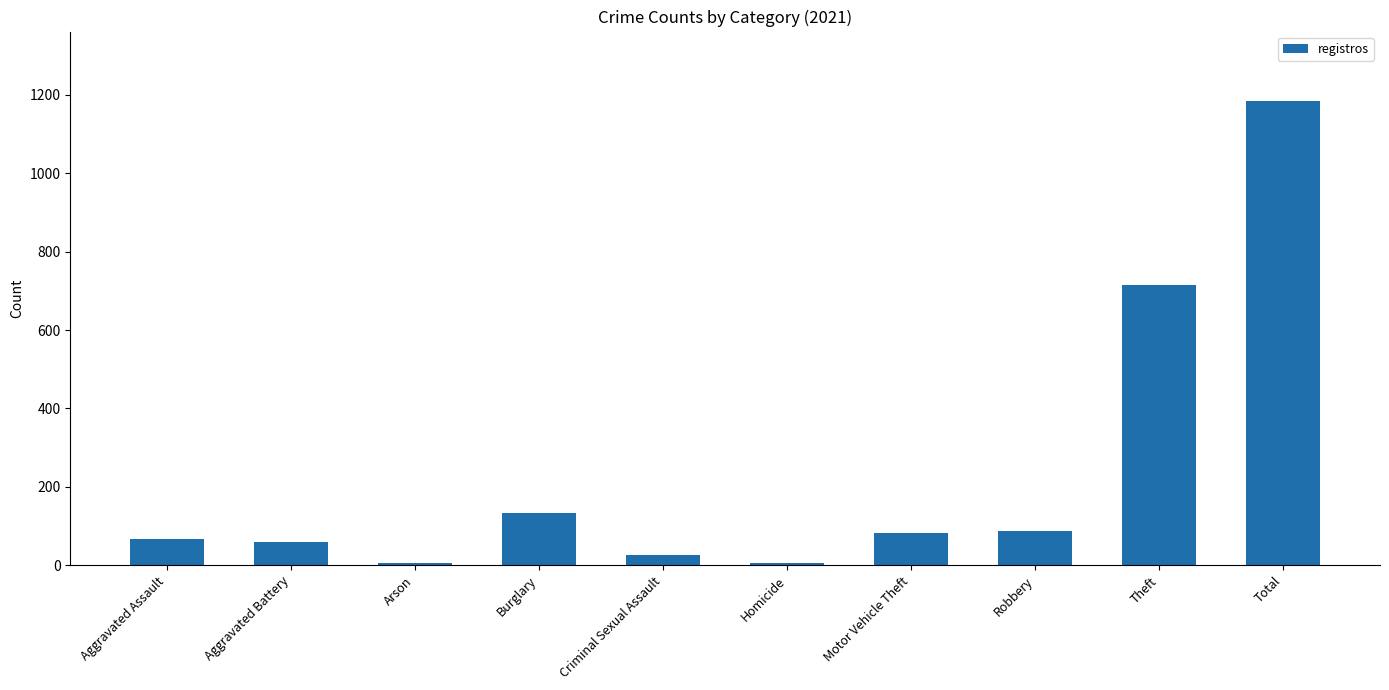

How many distinct data groups are displayed?

1